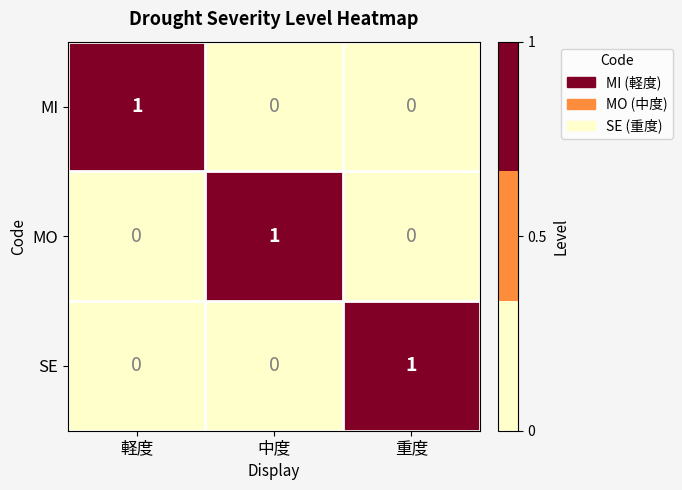

Is it true that SE equals 1 at 軽度?

False